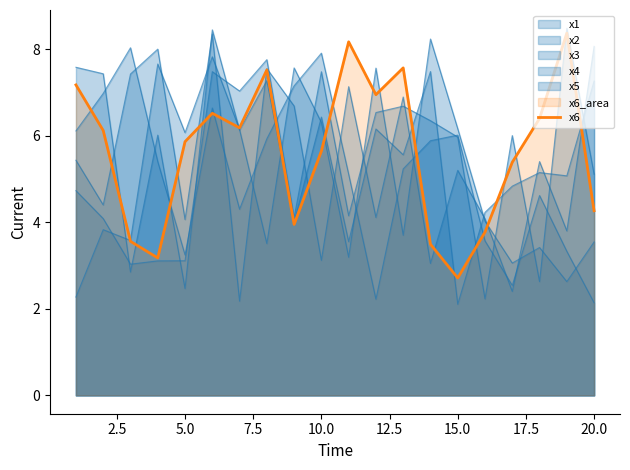

Which label corresponds to the smallest value in the chart?

15.0